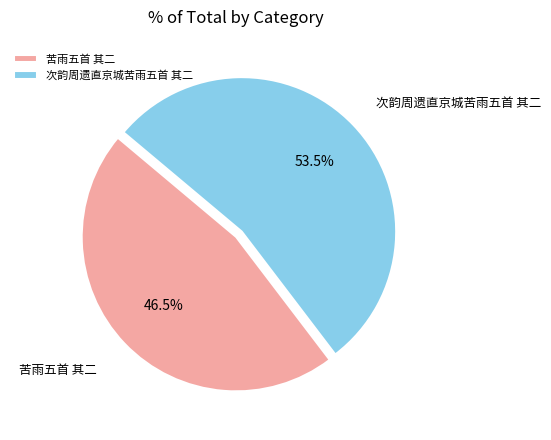

Which category has the smallest portion of the pie?

苦雨五首 其二